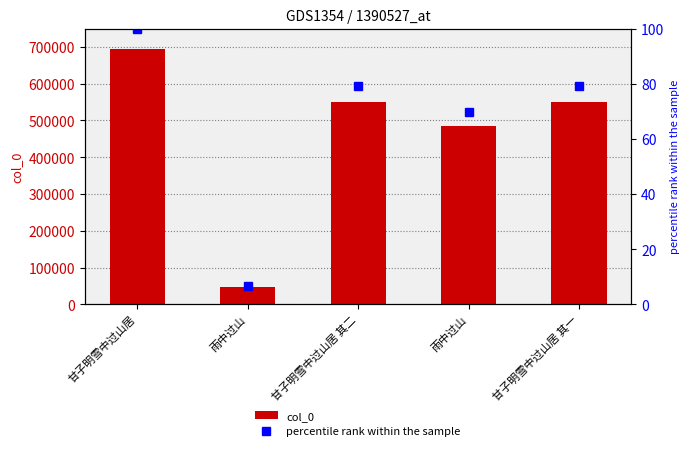

What is the difference between the maximum and minimum values in the percentile rank within the sample series?

93.2